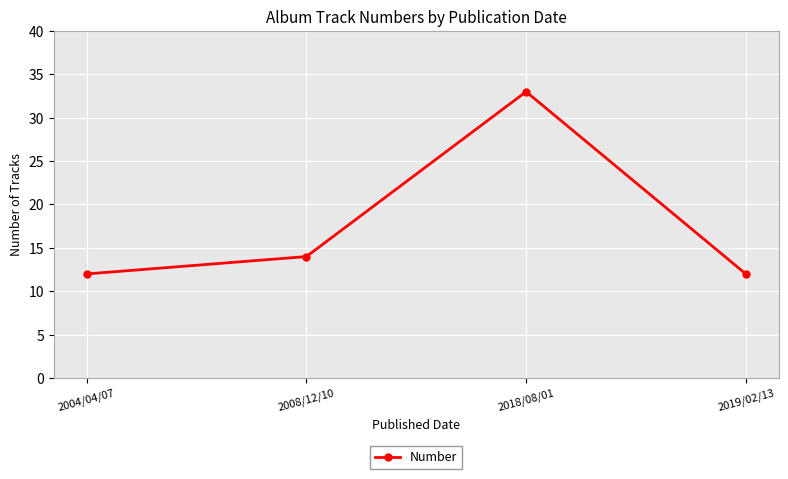

Approximately how many times larger is the value at 2008/12/10 compared to 2004/04/07?

1.2